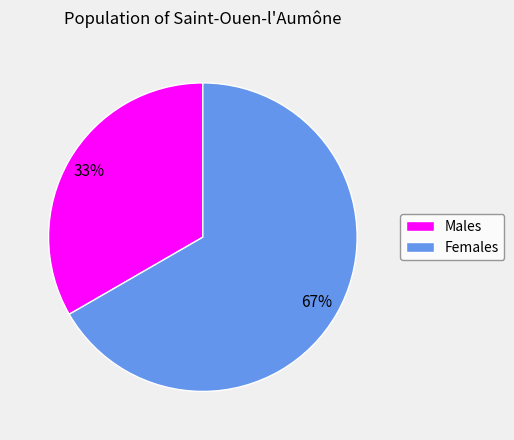

Is it true that Males is 33% of the pie?

True